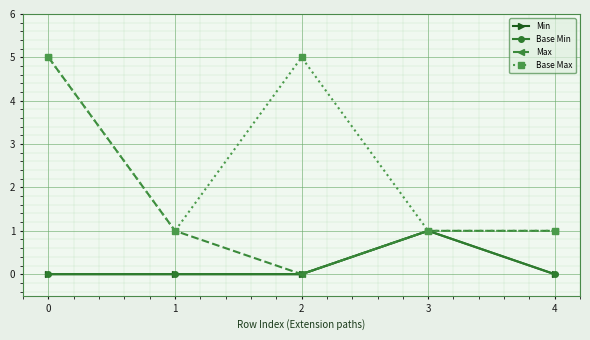

Does the chart have visible grid lines?

Yes